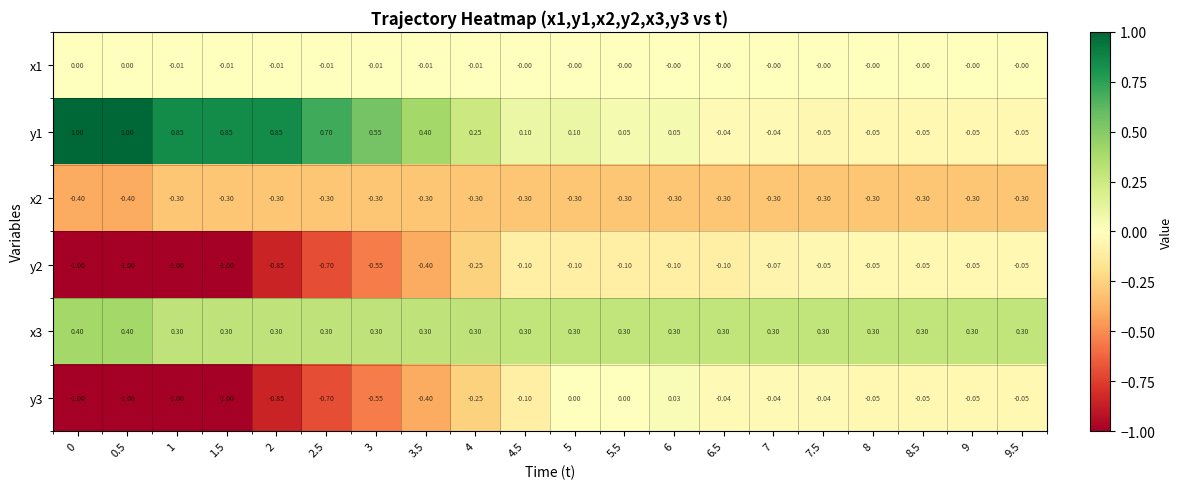

Is the value of y3 at 0.5 greater than the value of y1 at 5?

No